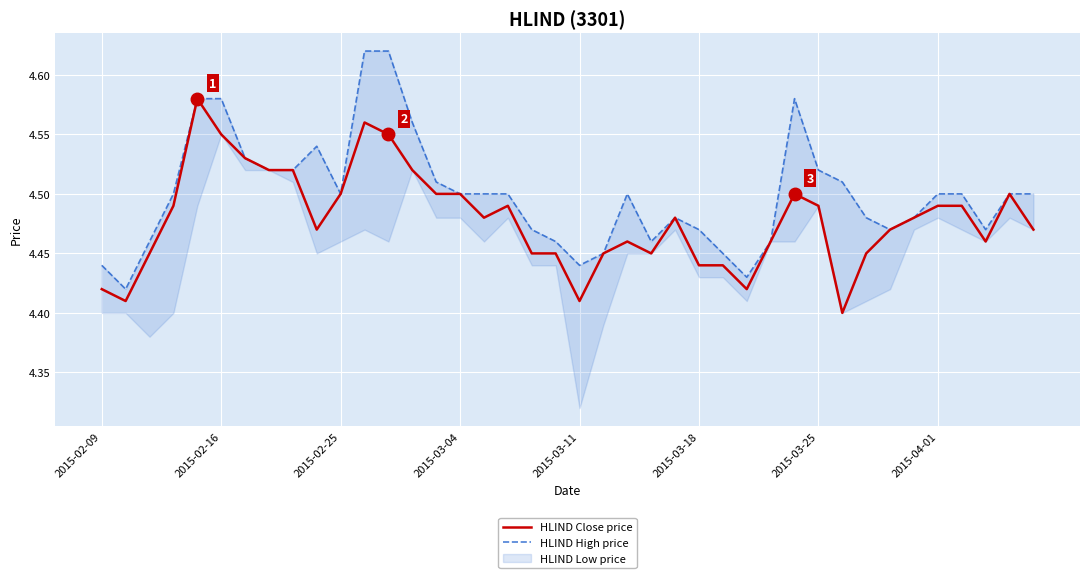

How many lines are shown in the chart?

2